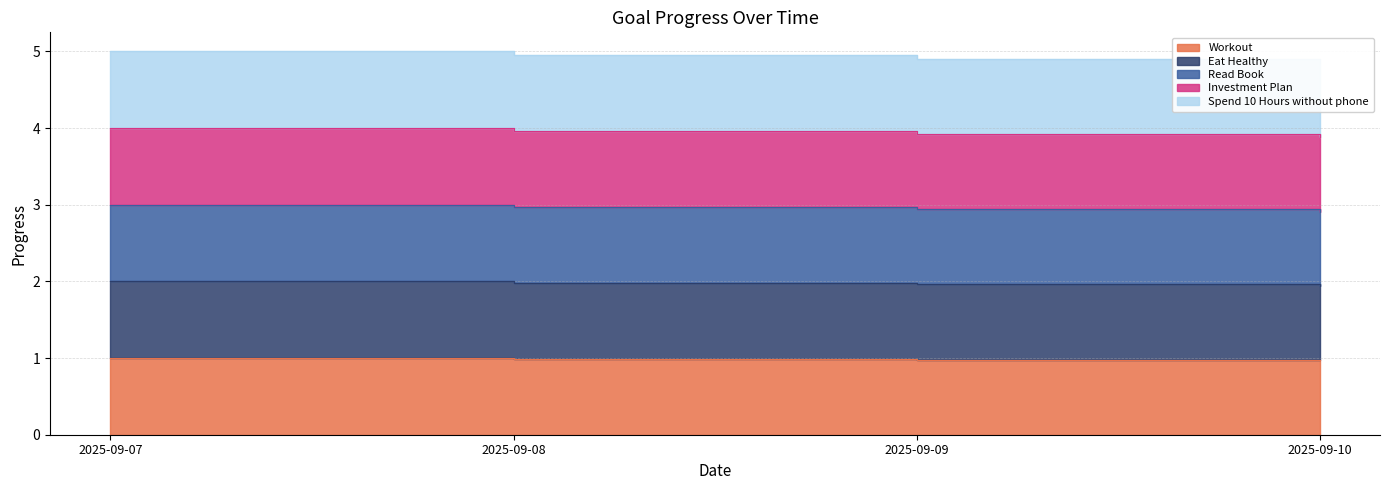

True or false: Eat Healthy has more than 1 points higher than both neighbors.

False